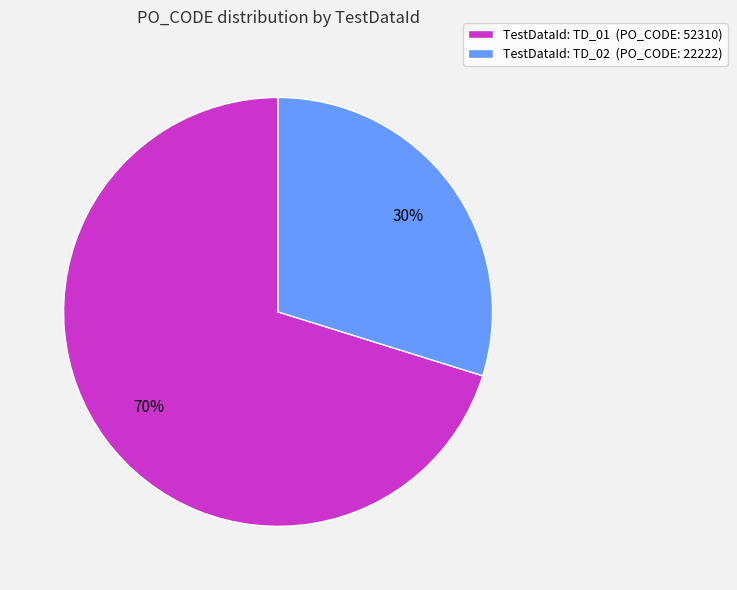

What is the smallest slice in the pie chart?

TestDataId: TD_02 (PO_CODE: 22222)